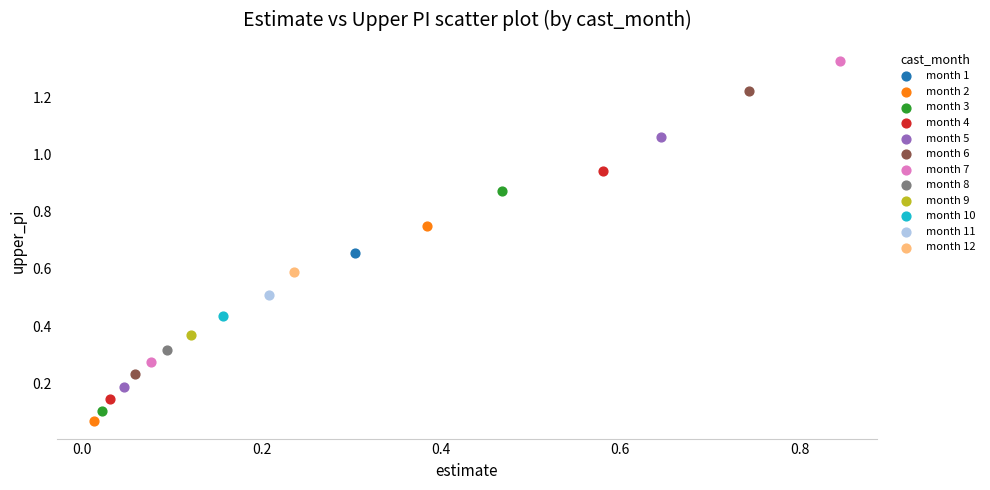

Which series contains the highest Y value?

month 7